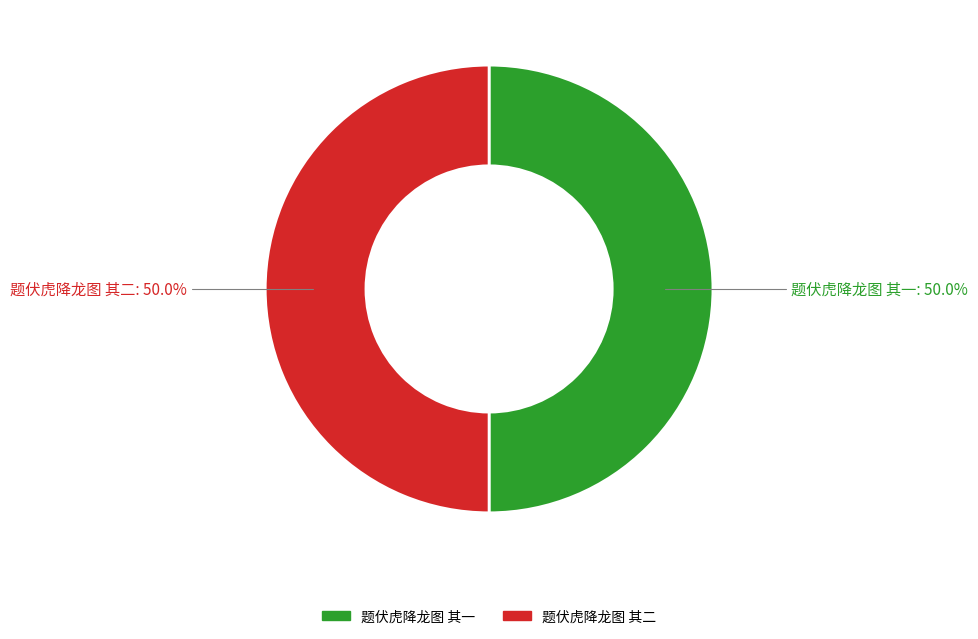

What is the ratio of the value at 题伏虎降龙图 其二 to the value at 题伏虎降龙图 其一?

1.0